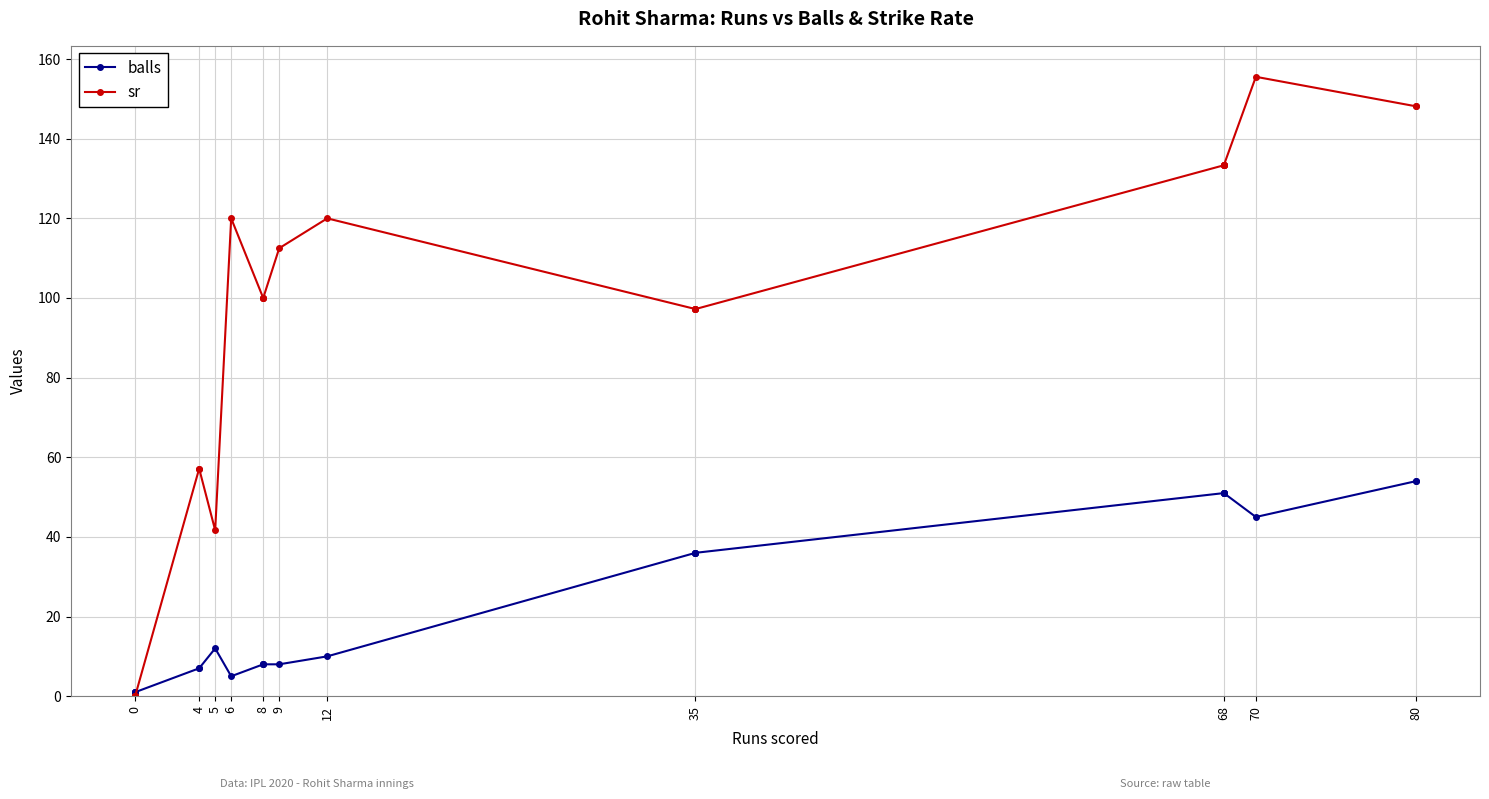

Is the value of sr at 20 greater than the value of balls at 4?

Yes